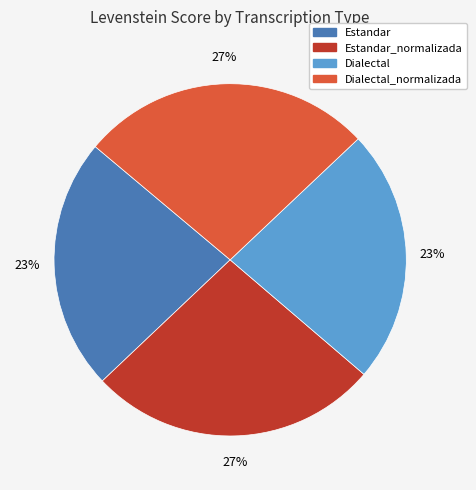

To the nearest percent, what portion does Estandar_normalizada represent?

27%